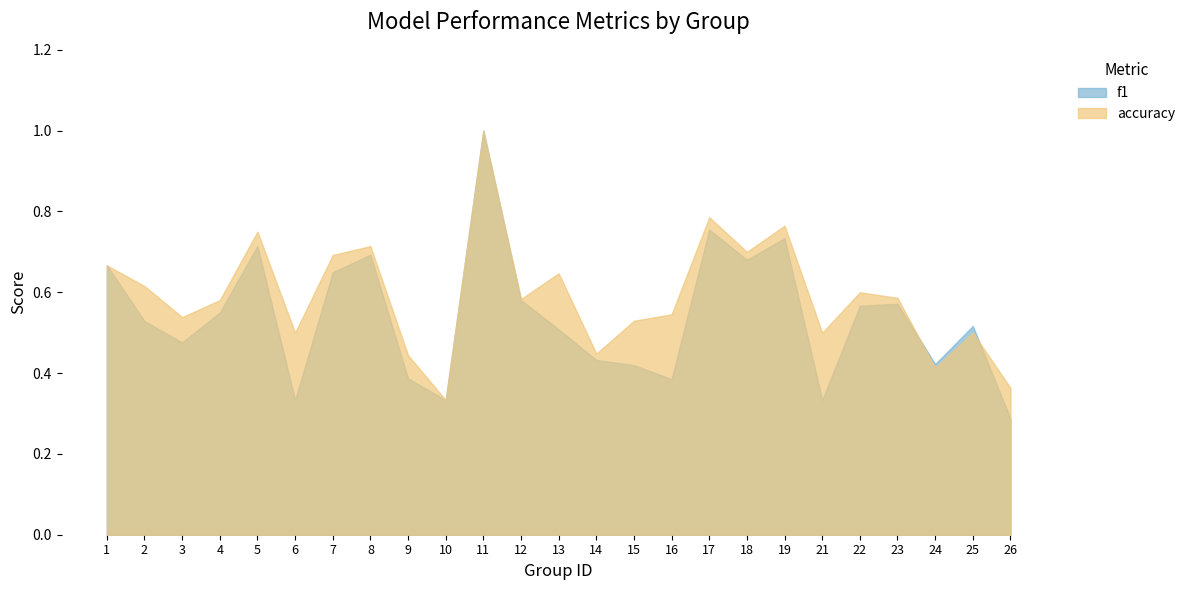

The value of accuracy at 15 is 0.7. True or false?

False